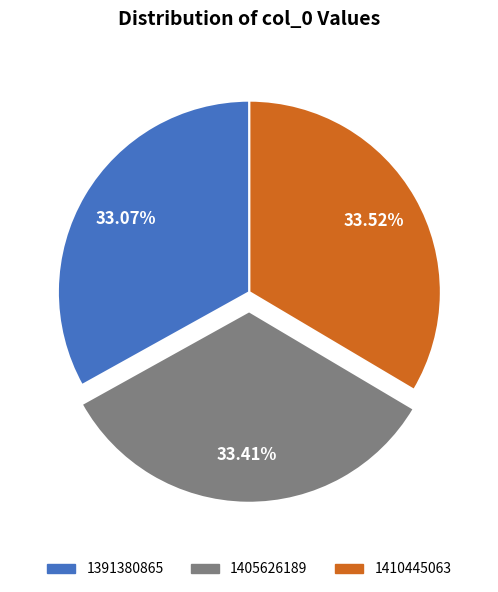

Do 1410445063 and 1391380865 together represent more than half of the pie?

Yes